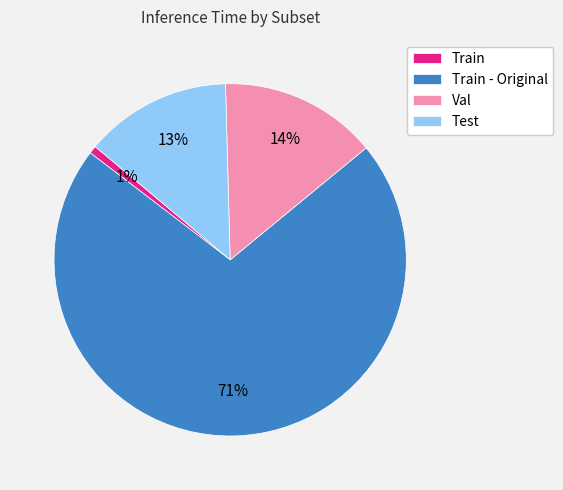

Between Val and Train - Original, which is larger?

Train - Original